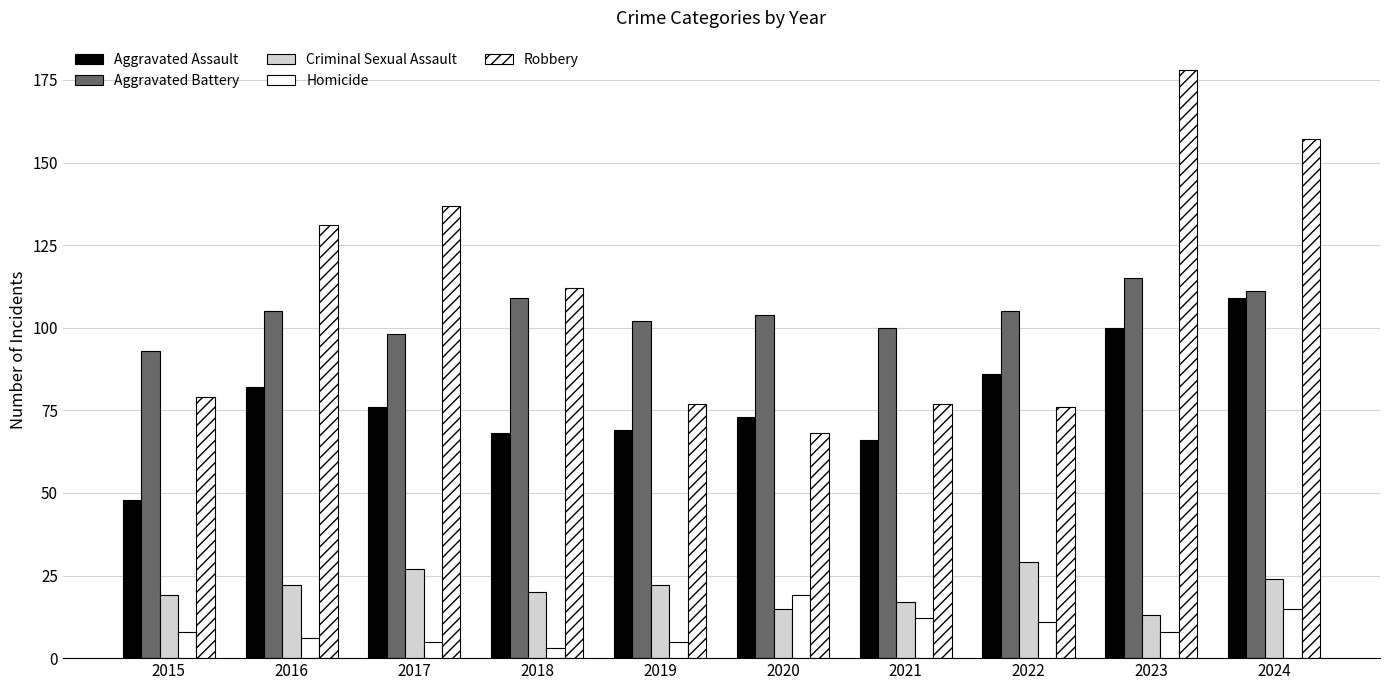

List the labels in order of Criminal Sexual Assault value, smallest first.

2023, 2020, 2021, 2015, 2018, 2016, 2019, 2024, 2017, 2022